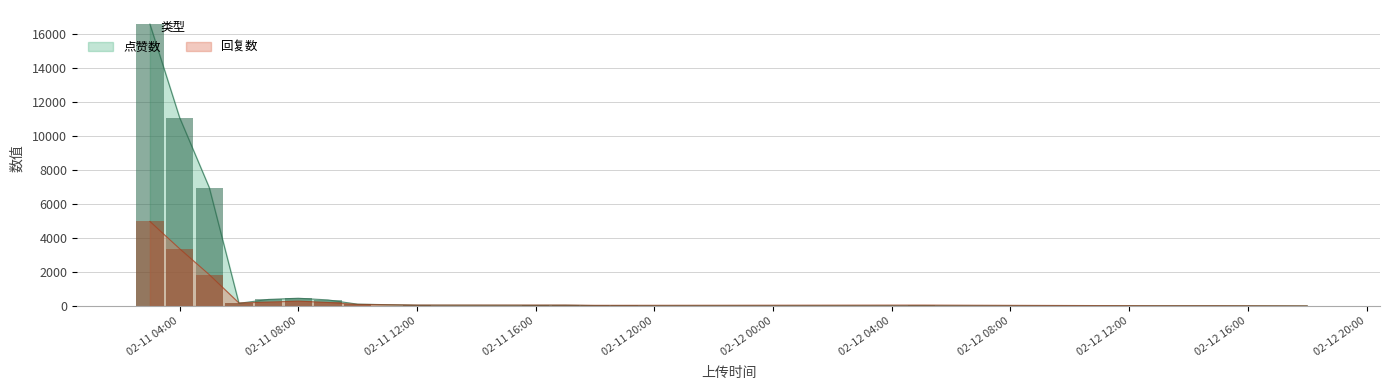

What are all the series names shown in the legend?

点赞数, 回复数